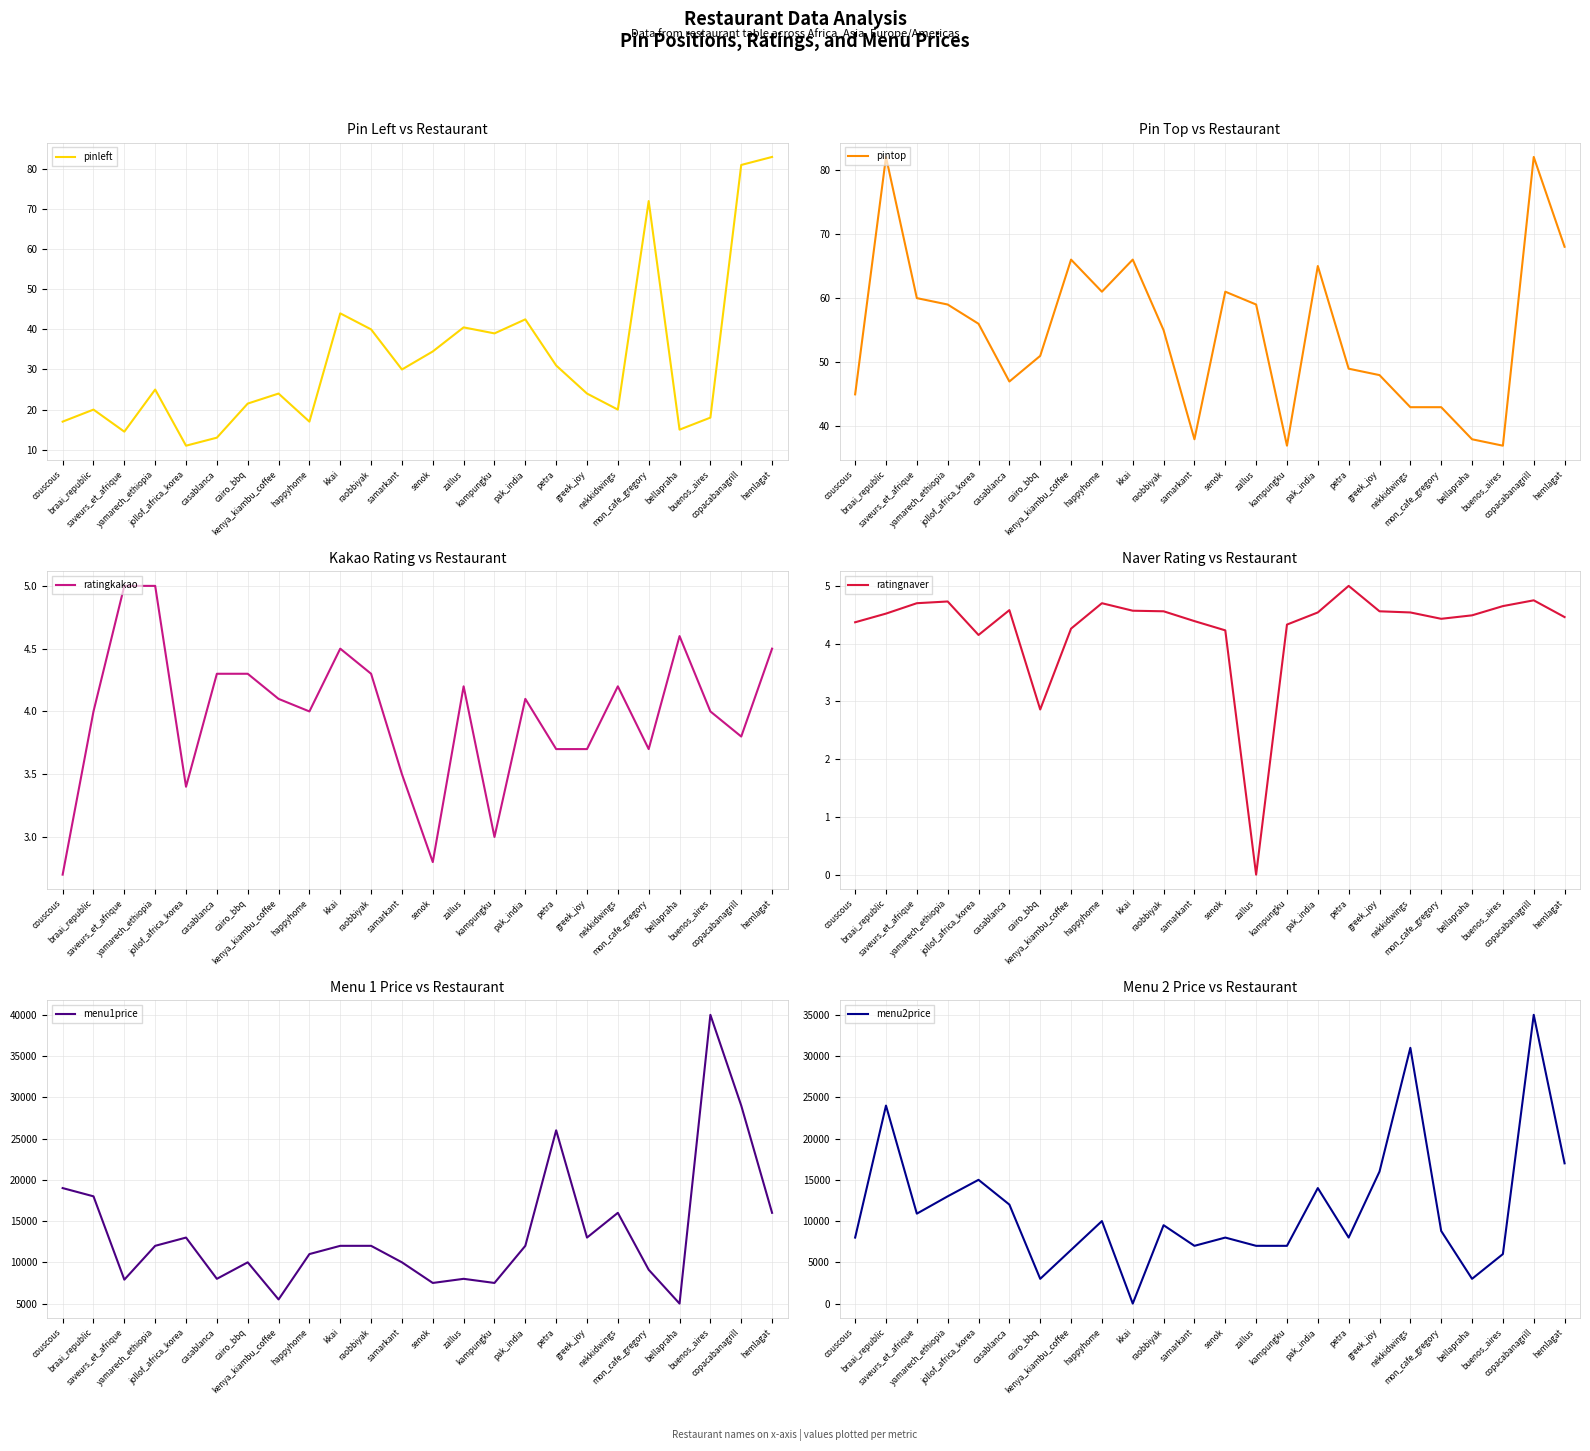

Which series has the widest spread of values?

menu1price